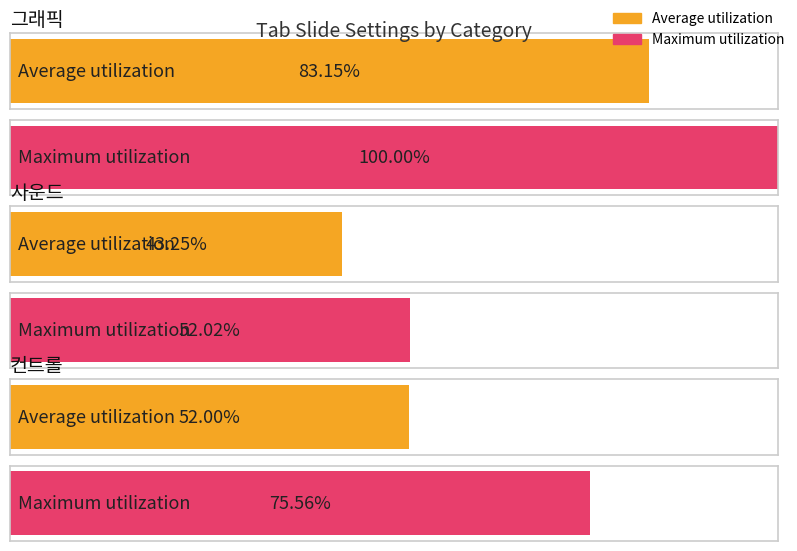

Which series has the widest spread of values?

Maximum utilization